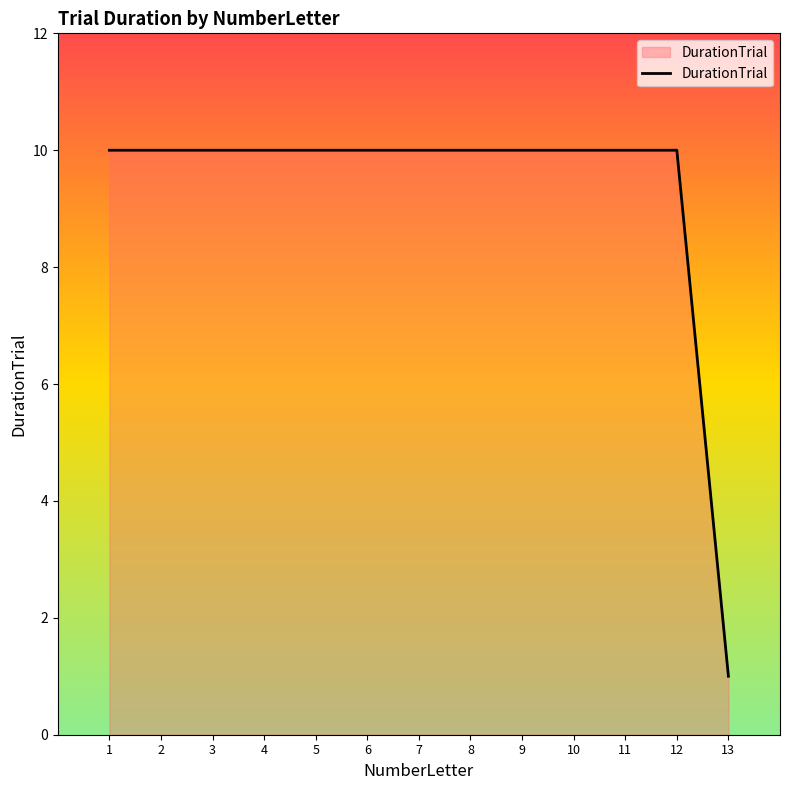

What is the ratio of the value at 11 to the value at 12?

1.0